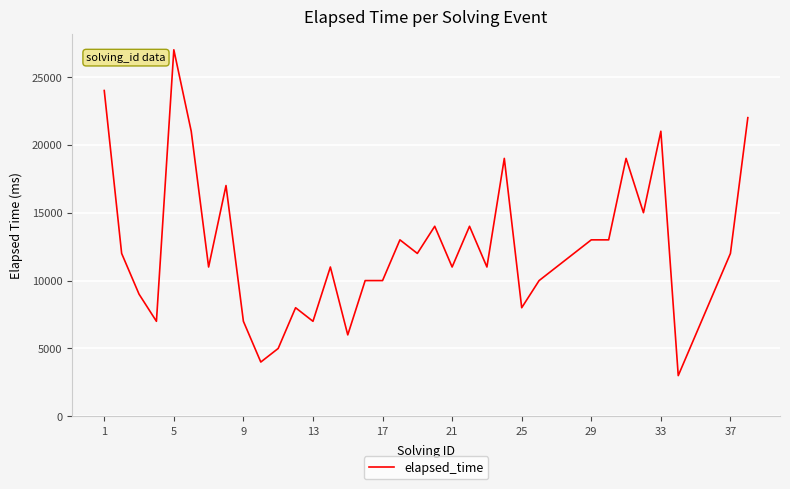

What is the difference between the maximum and minimum values?

24000